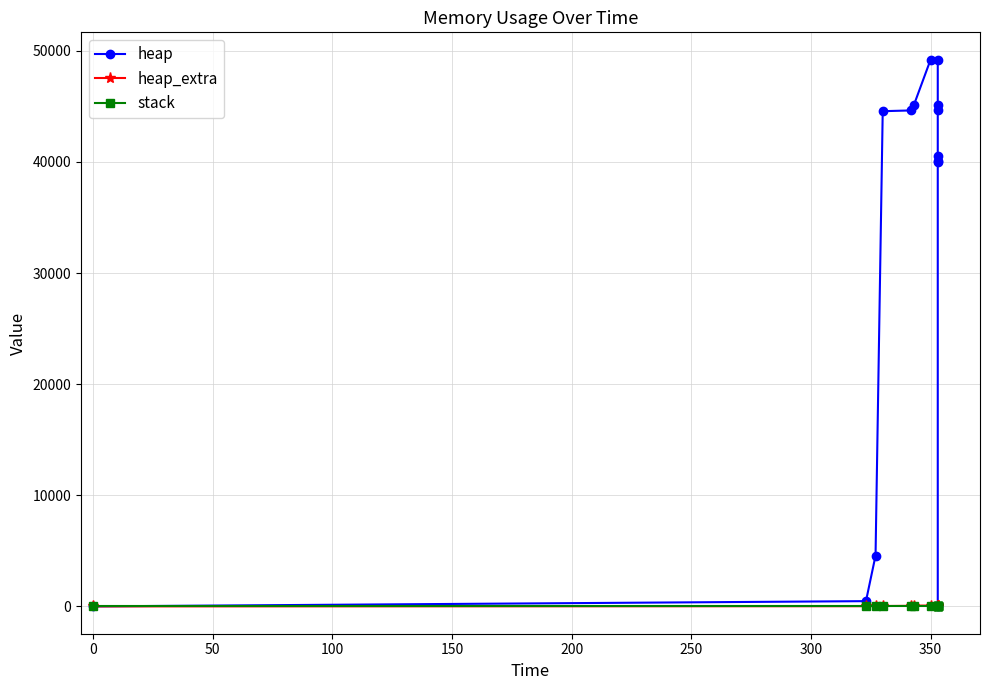

What are all the series names shown in the legend?

heap, heap_extra, stack